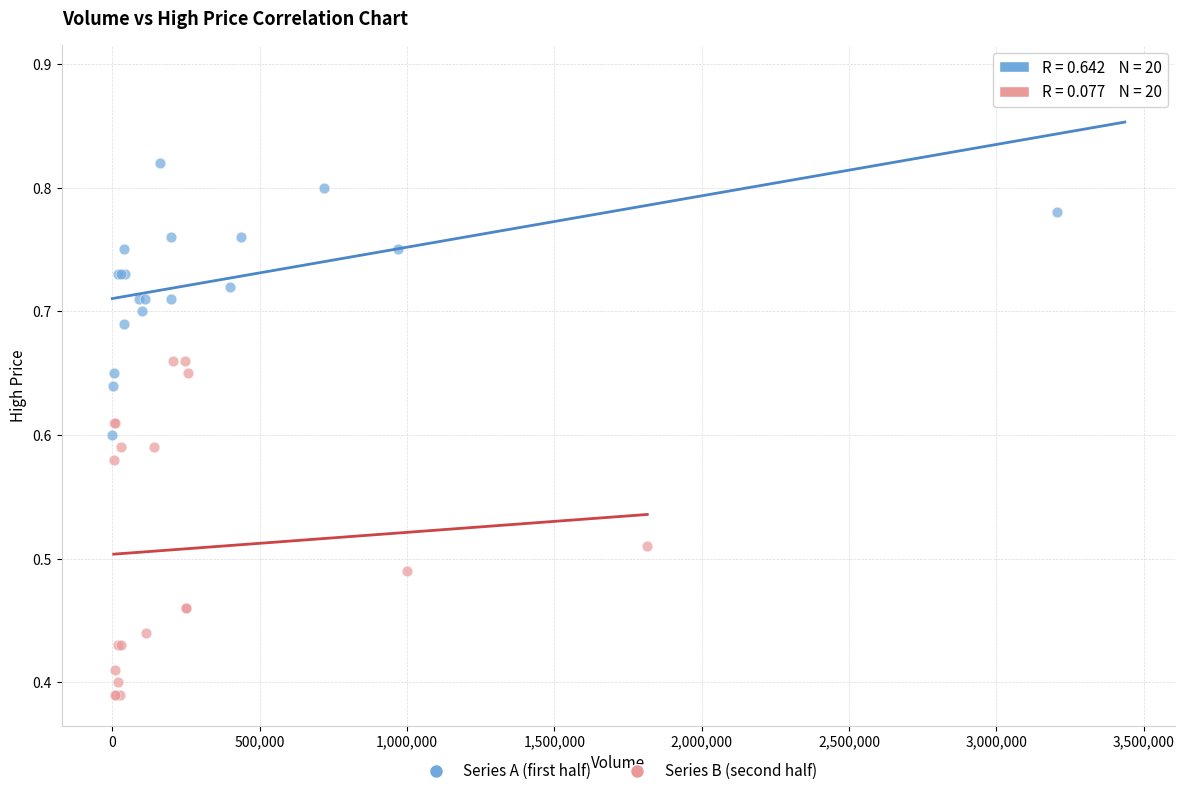

Which series reaches the maximum Y coordinate?

Series A (first half)